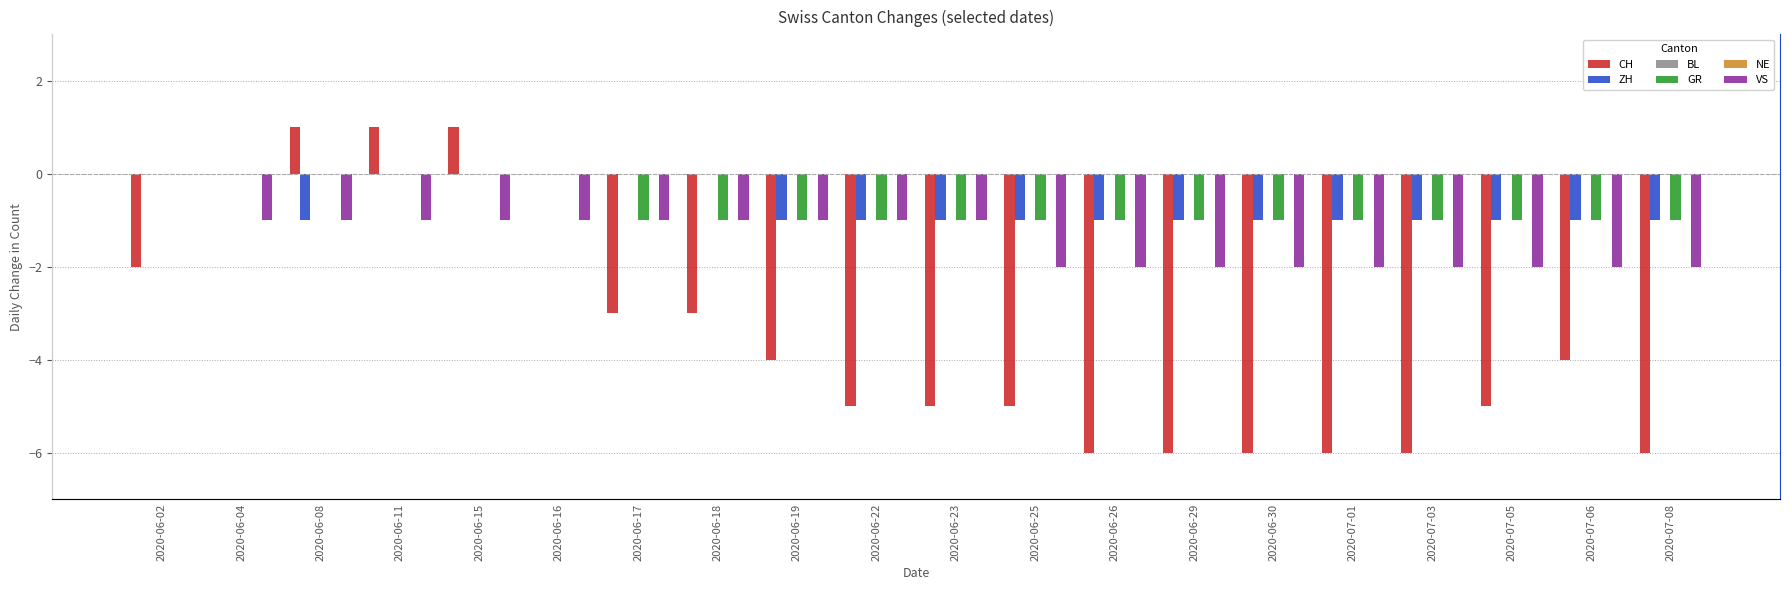

How many groups of bars are there?

20